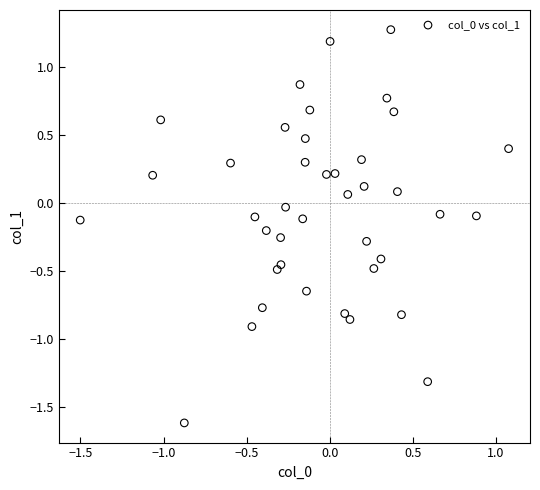

What is the range of X values (max minus min)?

2.6